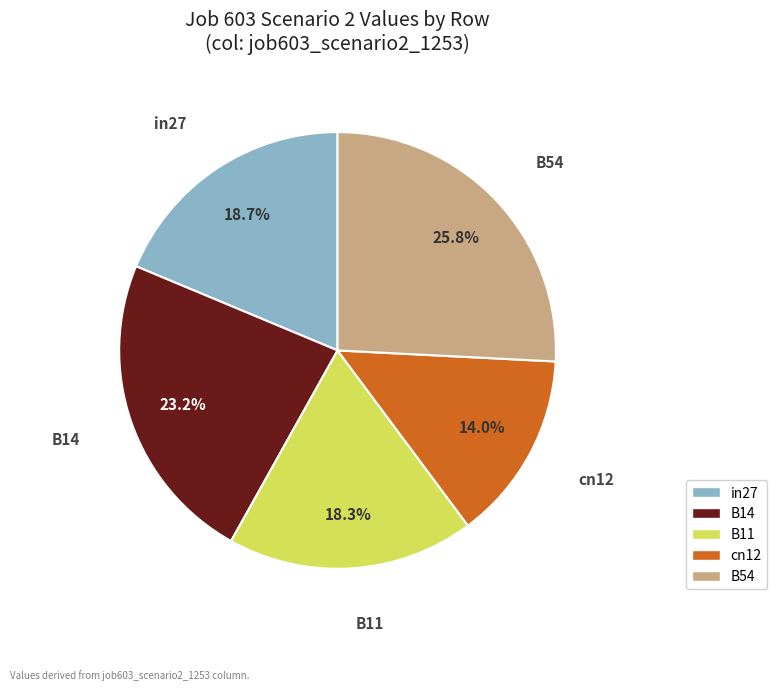

To the nearest percent, what is the combined percentage of B14 and cn12?

37%